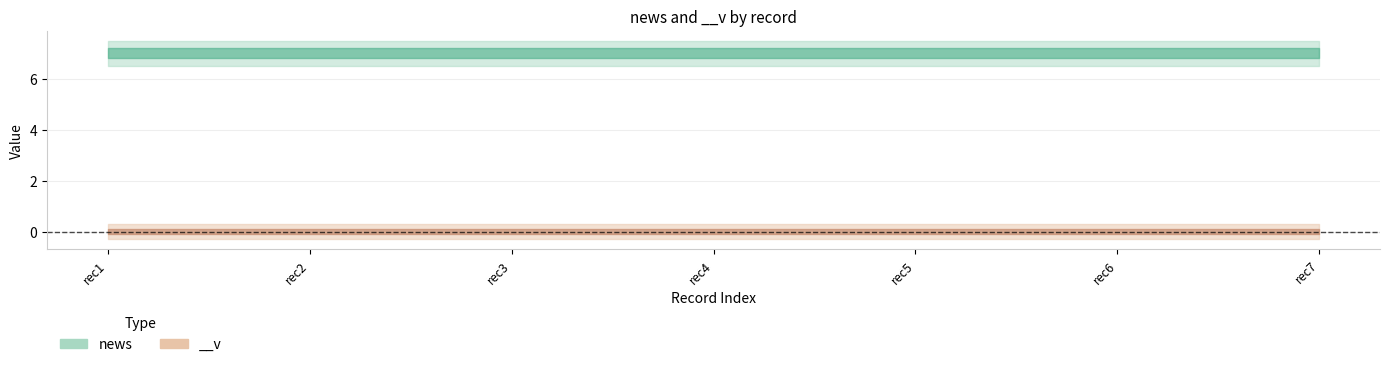

How many lines are shown in the chart?

2